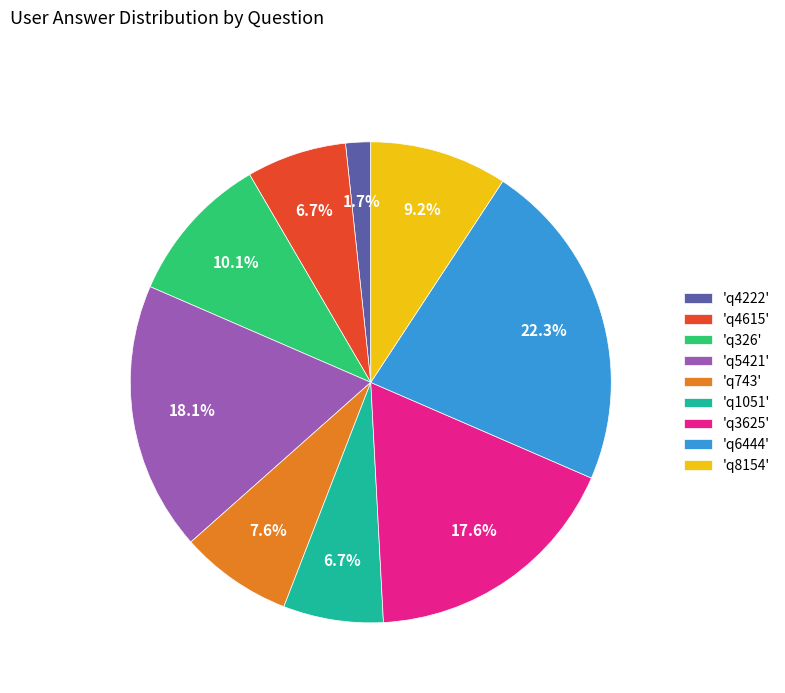

How many slices are in this pie chart?

9